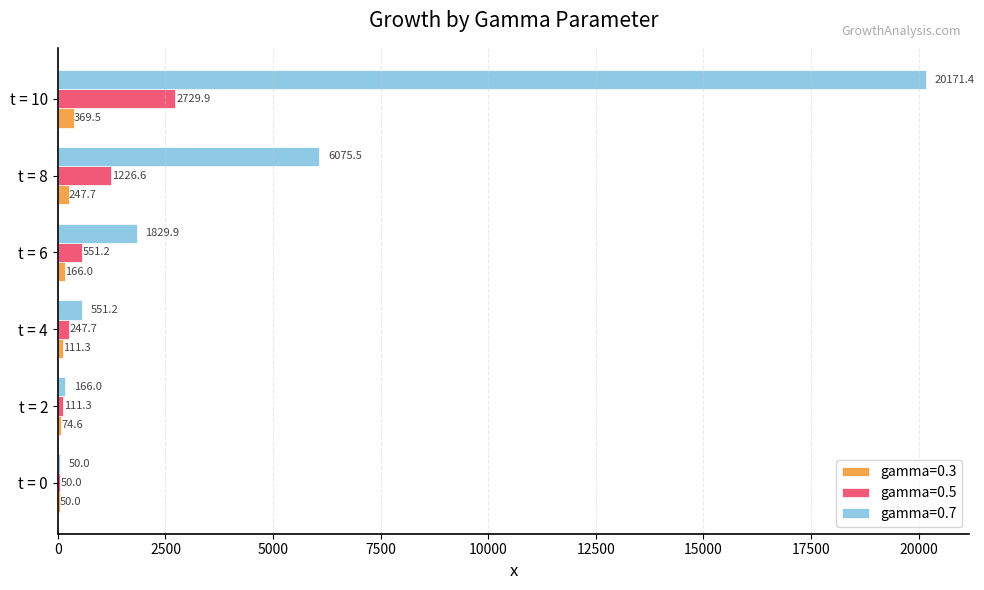

What is the sum of all gamma=0.3 values?

1019.0